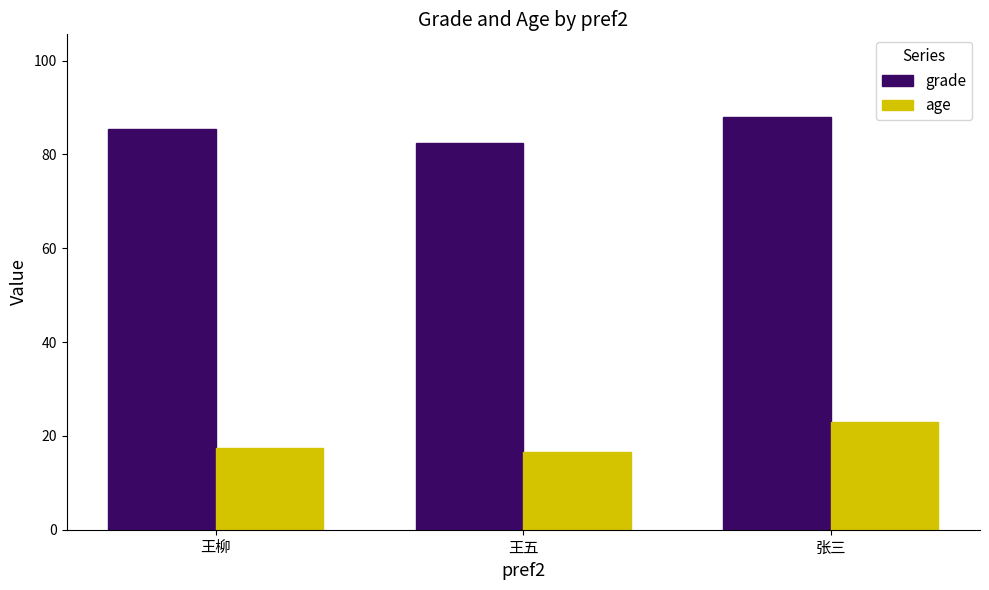

Does the chart contain stacked bars?

No